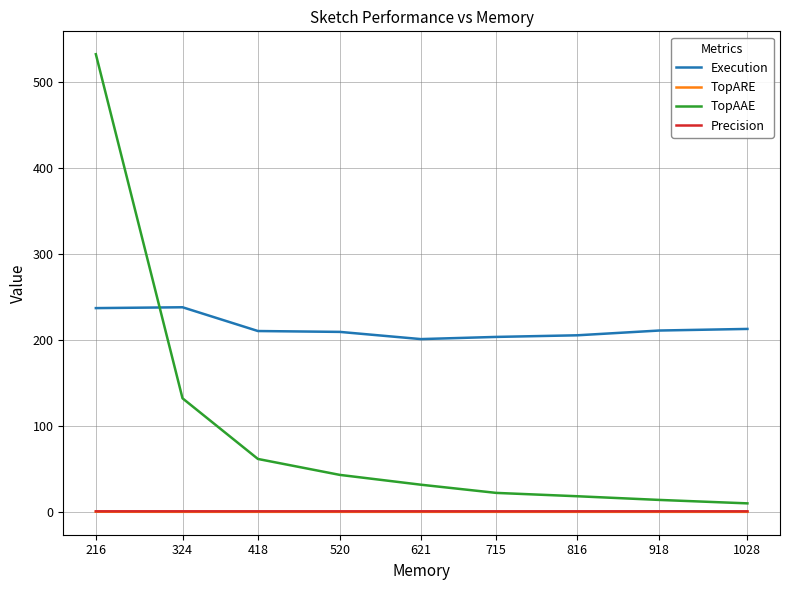

What is the greatest value displayed?

532.7